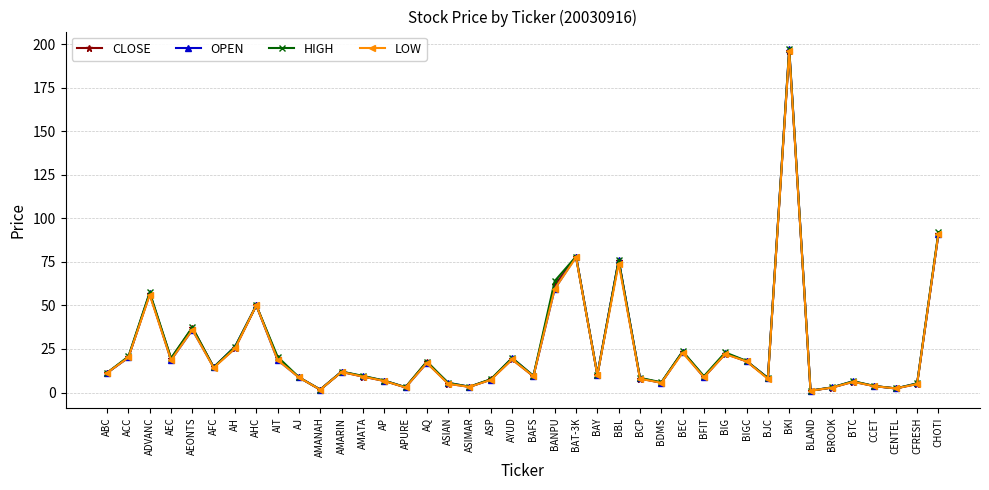

What is the label of the 16th point from the right?

BBL